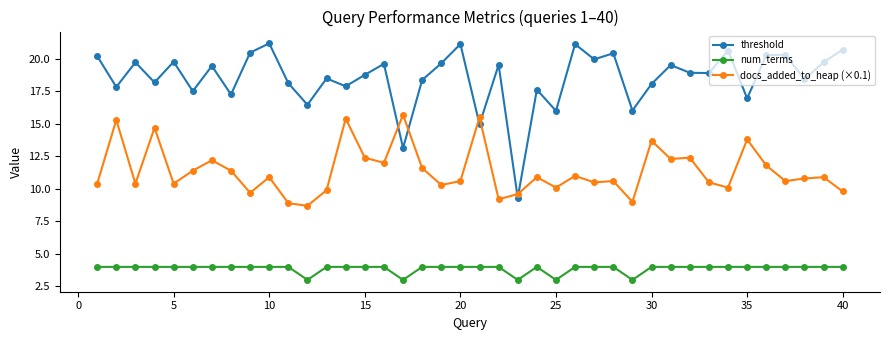

At how many categories does at least one series exceed 5?

40